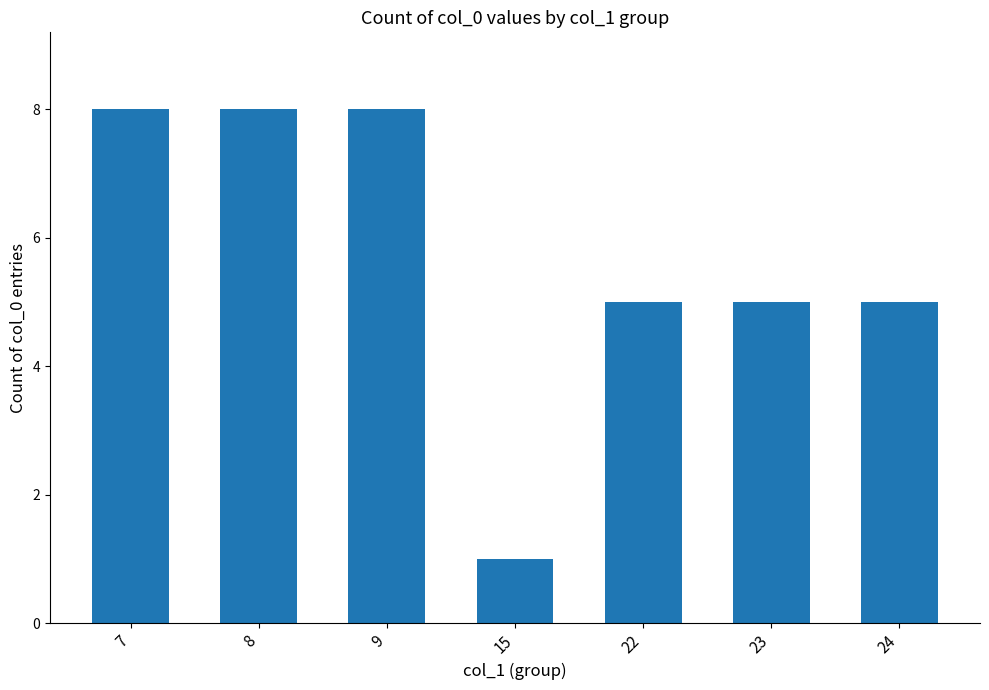

Between 23 and 9, which is larger?

9